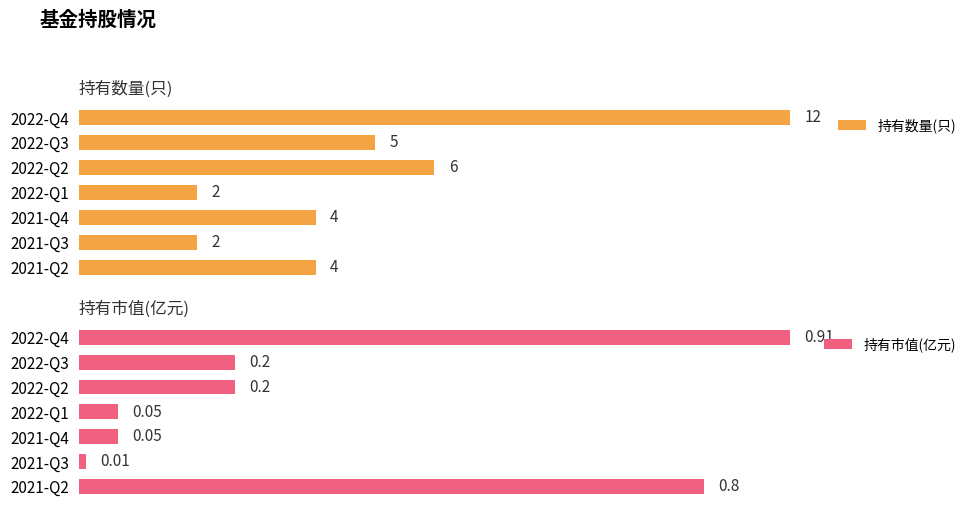

Reading left to right, transcribe all the data shown in this chart.

持有数量(只): 12.0	5.0	6.0	2.0	4.0	2.0	4.0
持有市值(亿元): 0.9	0.2	0.2	0.1	0.1	0.0	0.8